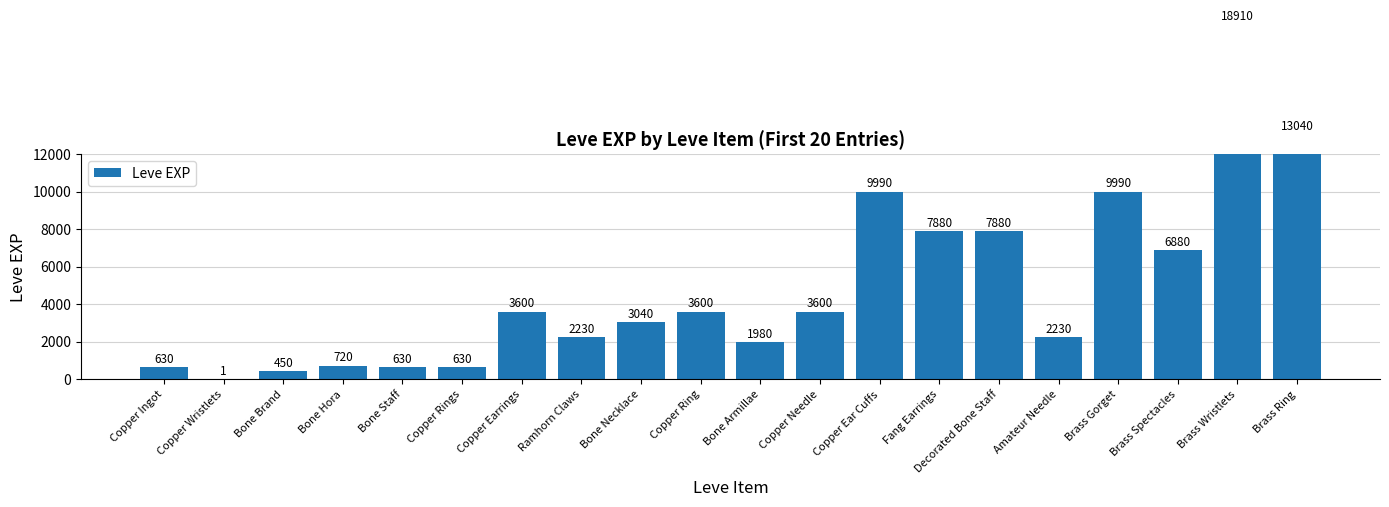

Reading left to right, what are all the values shown in this chart?

630	1	450	720	630	630	3600	2230	3040	3600	1980	3600	9990	7880	7880	2230	9990	6880	18910	13040